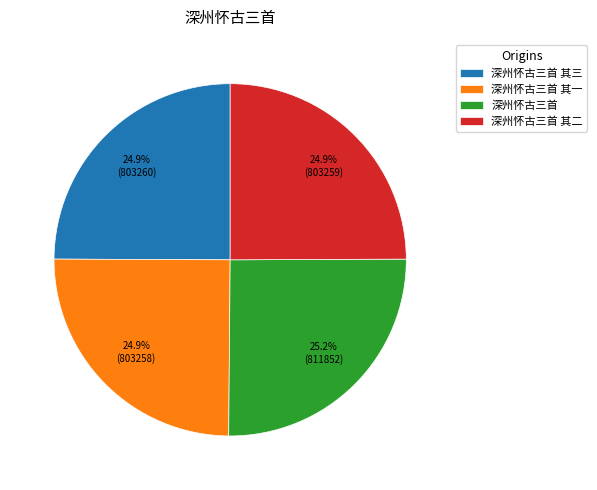

How much of the chart is everything except 深州怀古三首 其二?

75.1%